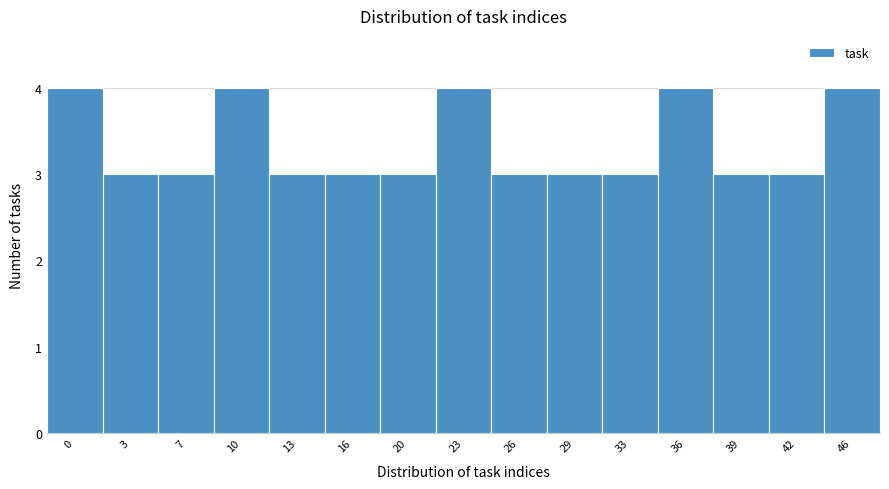

Reading right to left, list all the values displayed in this chart.

46=4	42=3	39=3	36=4	33=3	29=3	26=3	23=4	20=3	16=3	13=3	10=4	7=3	3=3	0=4